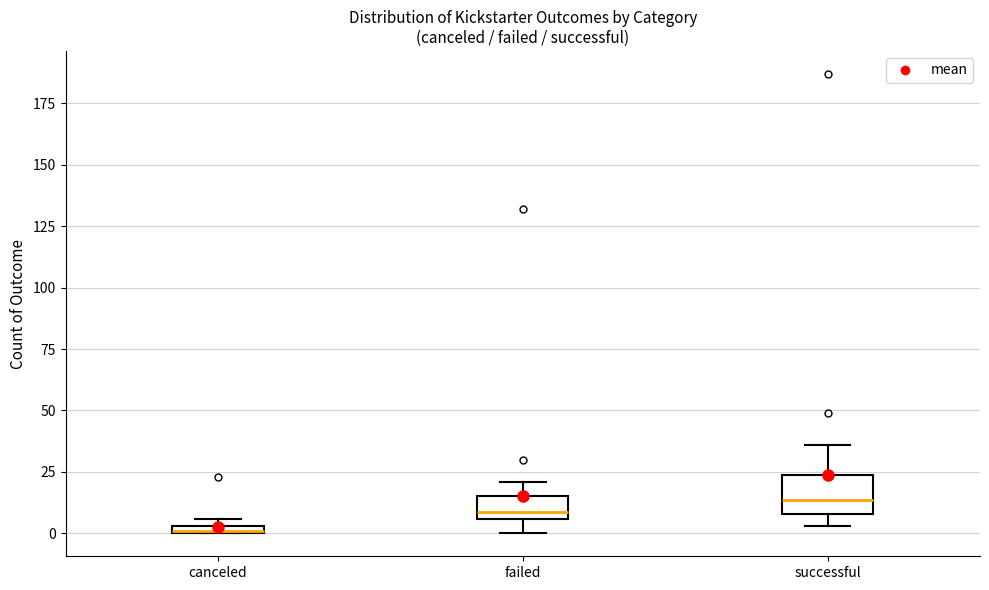

Which box is the tallest, from its lower edge to its upper edge?

successful